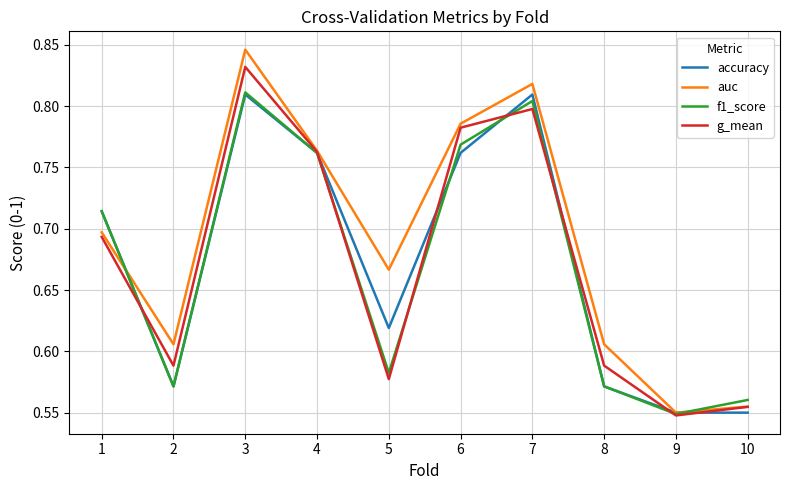

The value of g_mean at 8 is 0.4. True or false?

False